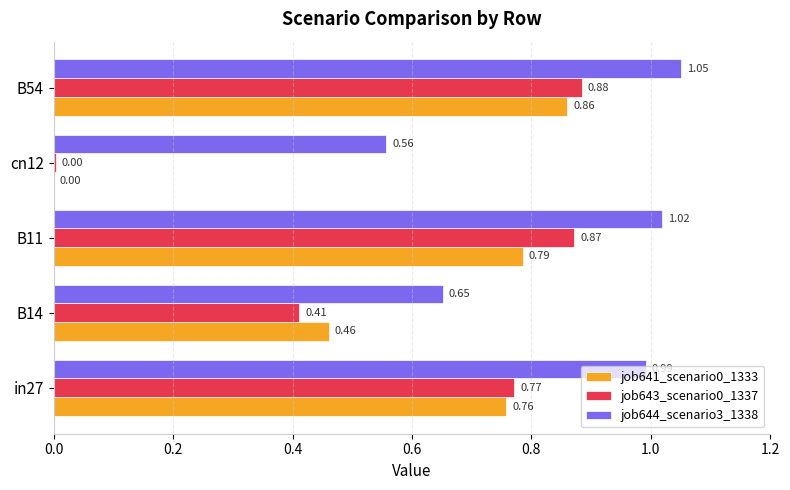

Which series has the largest total across all categories?

job644_scenario3_1338